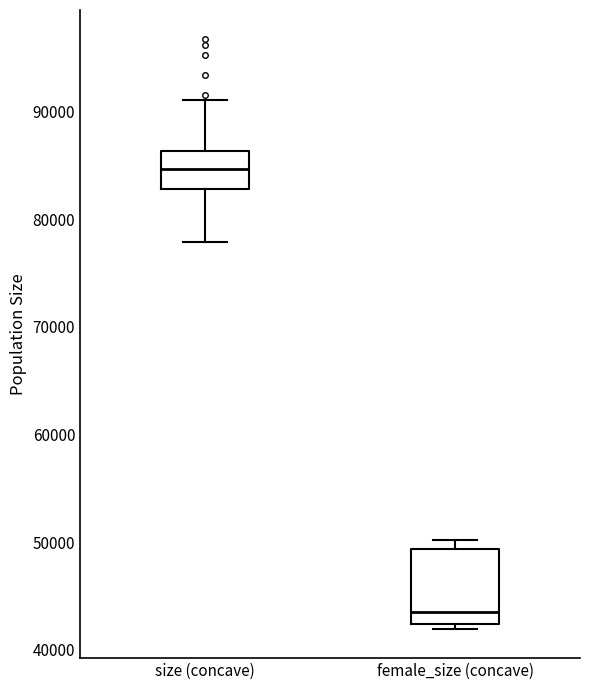

Reading left to right, read every box against the y-axis: the position of its median line, the range the box covers, and the ends of its whiskers. The values are not printed on the chart, so give them approximately, as read against the axis.

size (concave): median 85000, box 83000 to 86000, whiskers 78000 to 91000
female_size (concave): median 44000, box 42000 to 49000, whiskers 42000 (just below the box's lower edge) to 50000